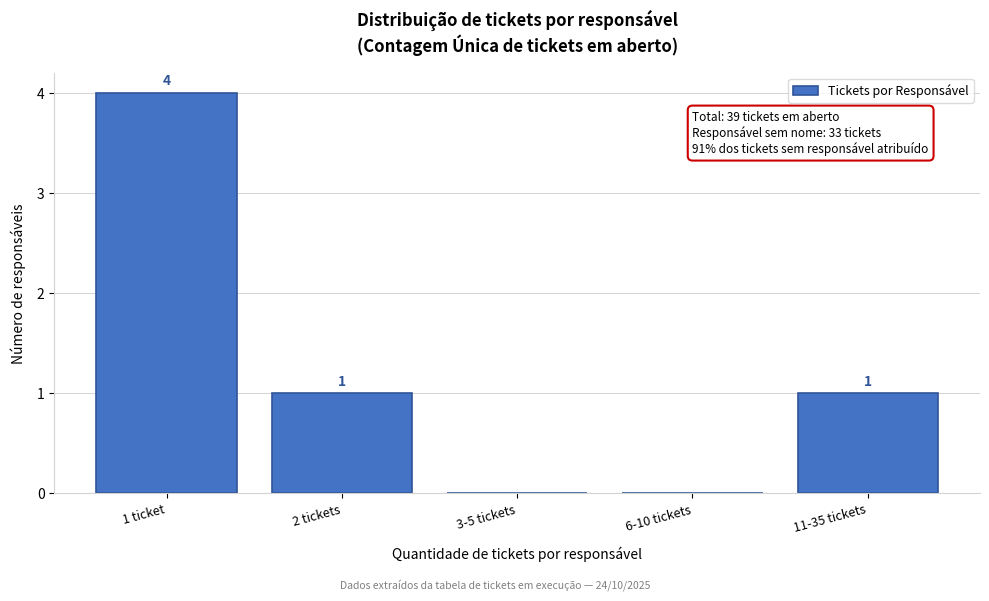

Reading left to right, transcribe all the data shown in this chart.

1 ticket=4	2 tickets=1	3-5 tickets=0	6-10 tickets=0	11-35 tickets=1